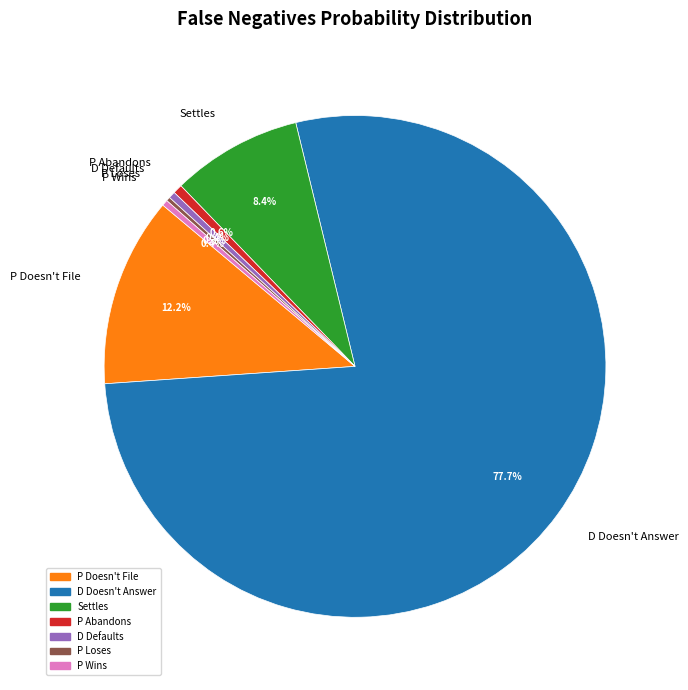

Which slice is the largest?

D Doesn't Answer